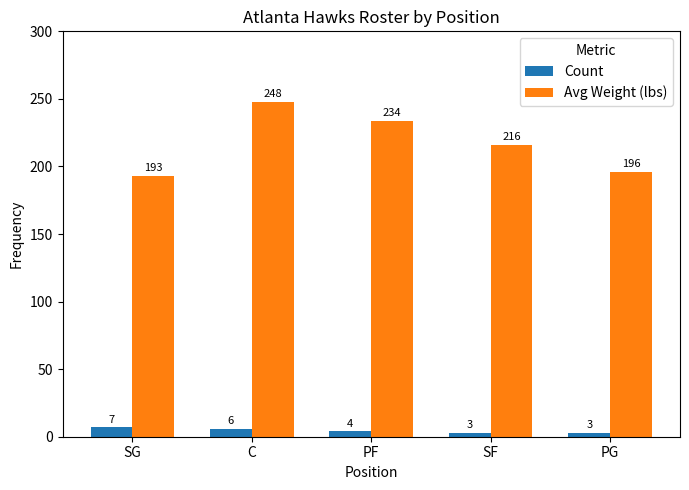

True or false: Avg Weight (lbs) has a value of 137 at C.

False